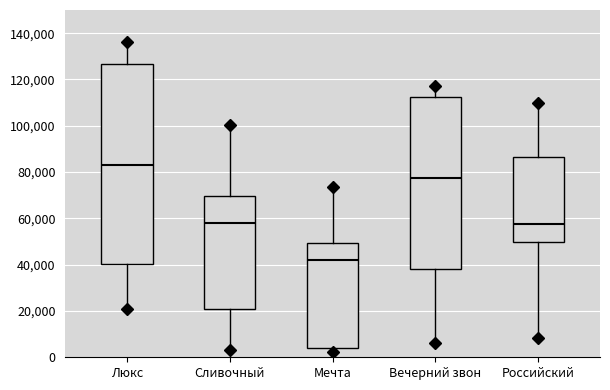

Which box has the lowest median line?

Мечта